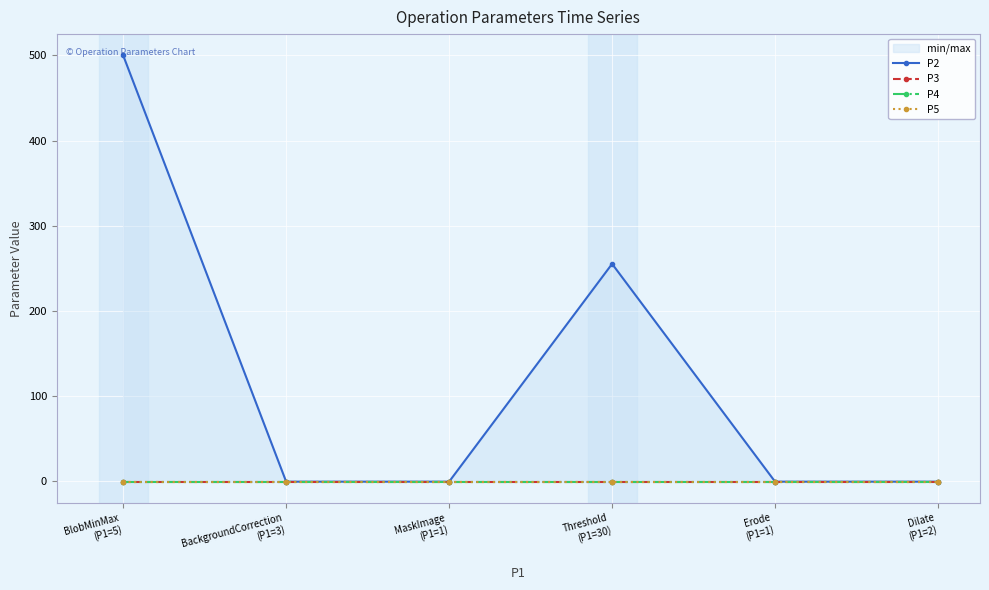

The value of P3 at Dilate
(P1=2) is 0. True or false?

False